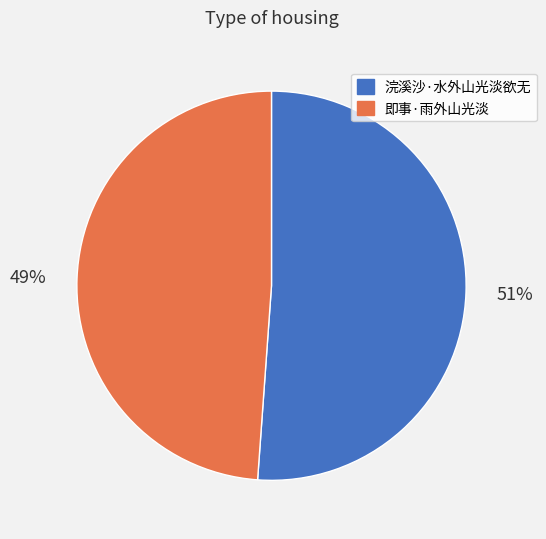

Which category has the smallest portion of the pie?

即事·雨外山光淡